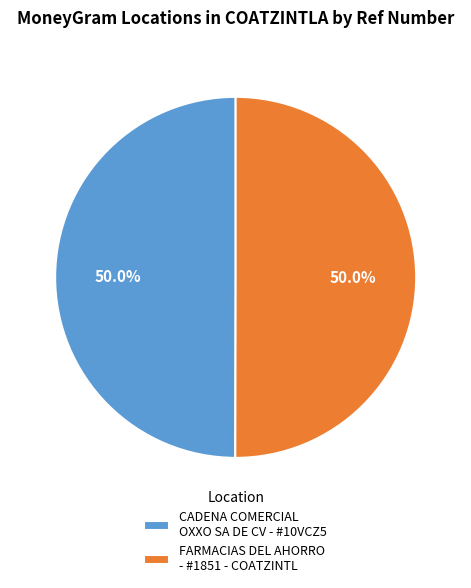

Approximately how many times larger is the value at FARMACIAS DEL AHORRO - #1851 - COATZINTL compared to CADENA COMERCIAL OXXO SA DE CV - #10VCZ5?

1.0